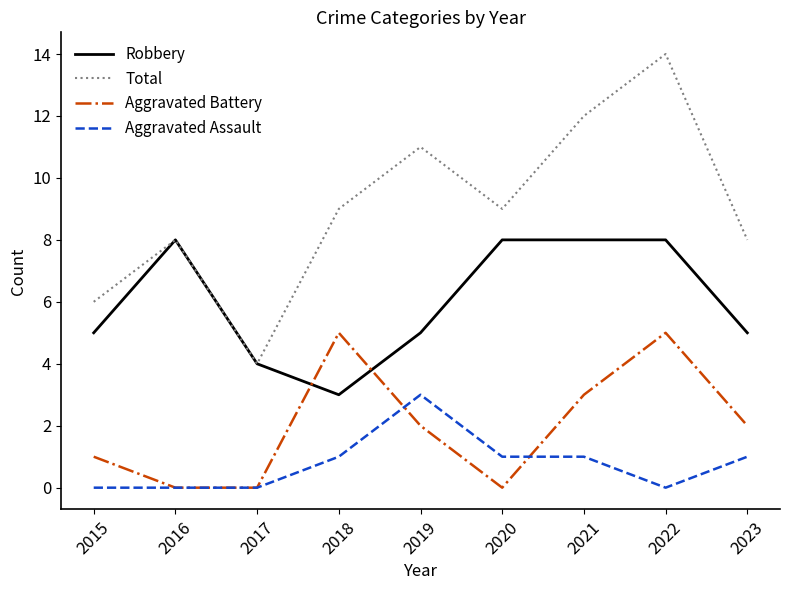

At 2022, list the series in order from largest to smallest.

Total, Robbery, Aggravated Battery, Aggravated Assault